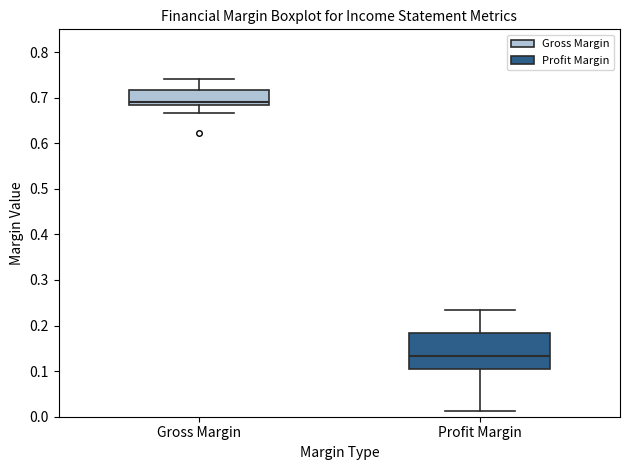

Which box has the highest median line?

Gross Margin